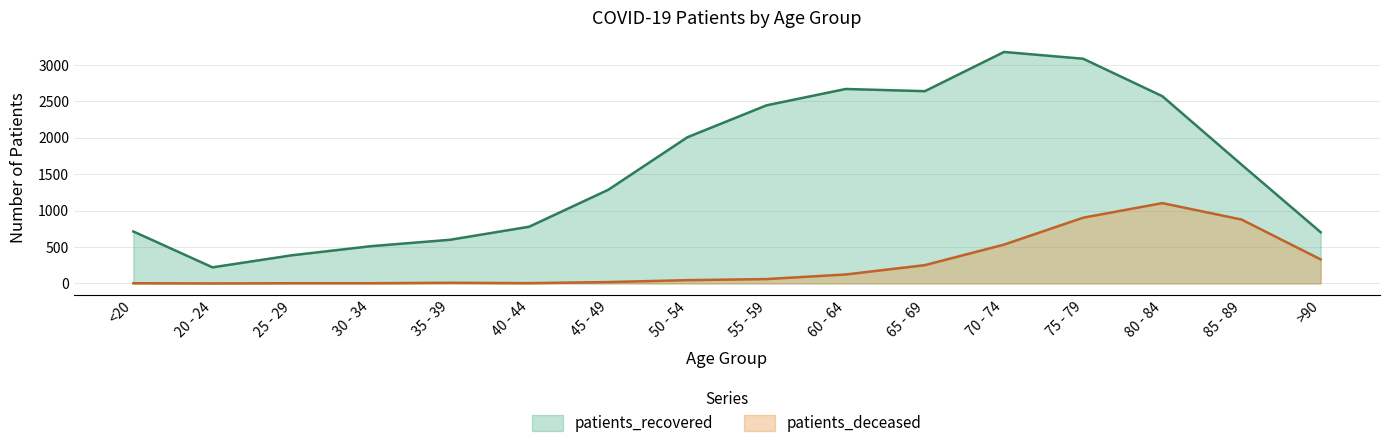

True or false: patients_deceased and patients_recovered intersect in this chart.

False